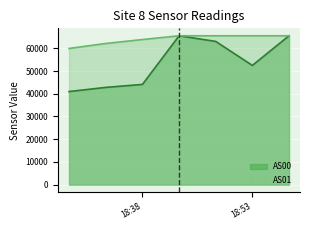

The value of AS01 at 1689100083 is 92108. True or false?

False